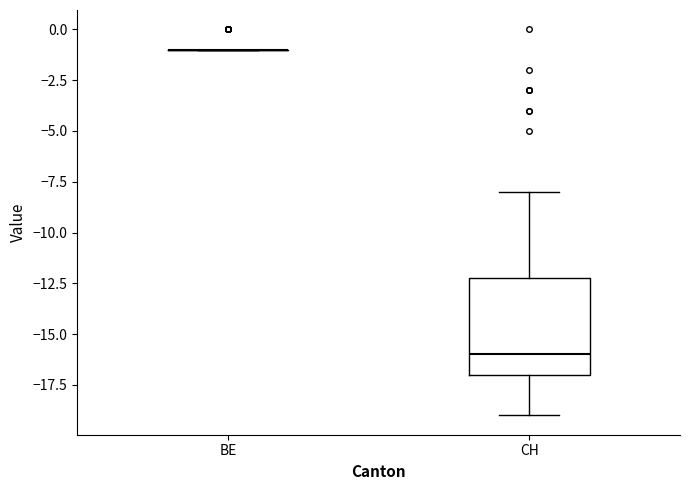

Reading left to right, read every box against the y-axis: the position of its median line, the range the box covers, and the ends of its whiskers. The values are not printed on the chart, so give them approximately, as read against the axis.

BE: box collapsed to a line at -1, whiskers -1 to -1
CH: median -16, box -17 to -12, whiskers -19 to -8